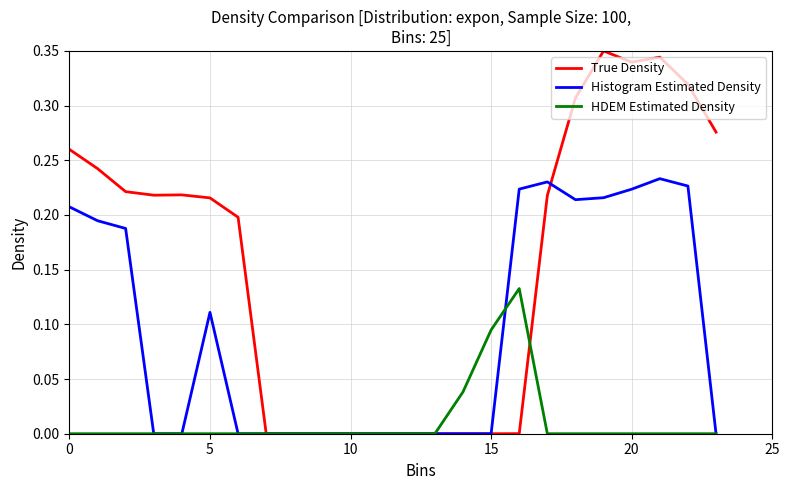

Which series has the largest total across all categories?

True Density